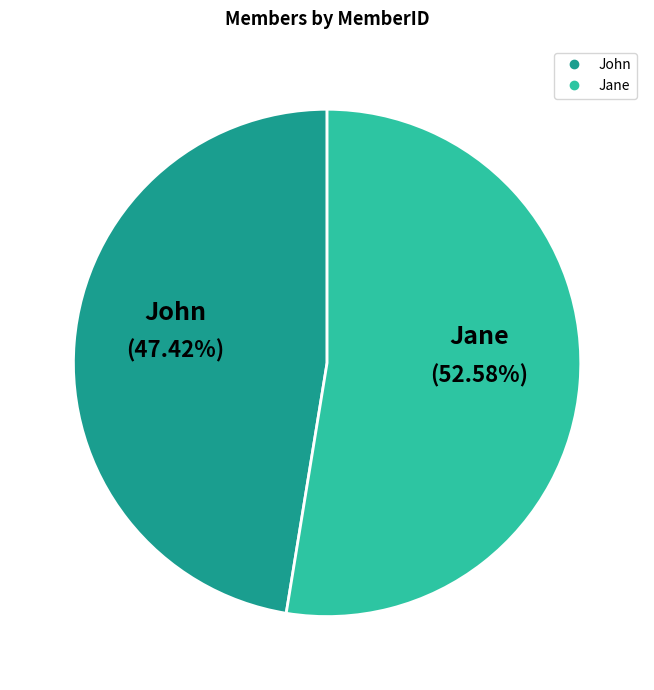

The John slice represents 40% of the pie. True or false?

False